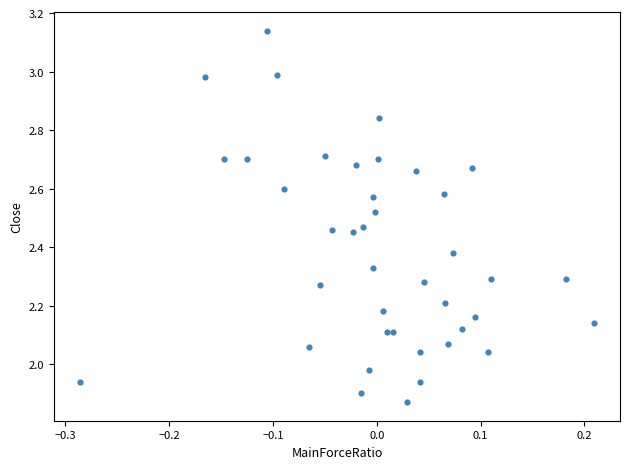

What is the range of X values (max minus min)?

0.5